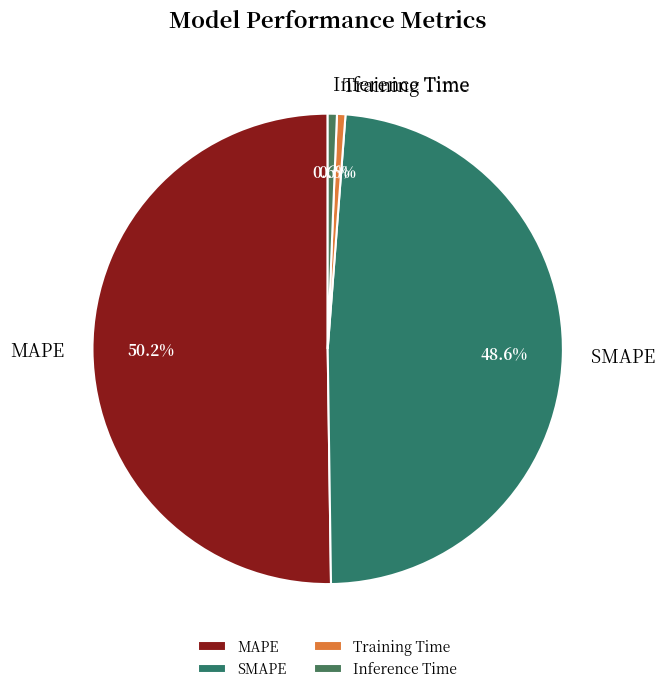

How much of the chart is everything except SMAPE?

51.4%